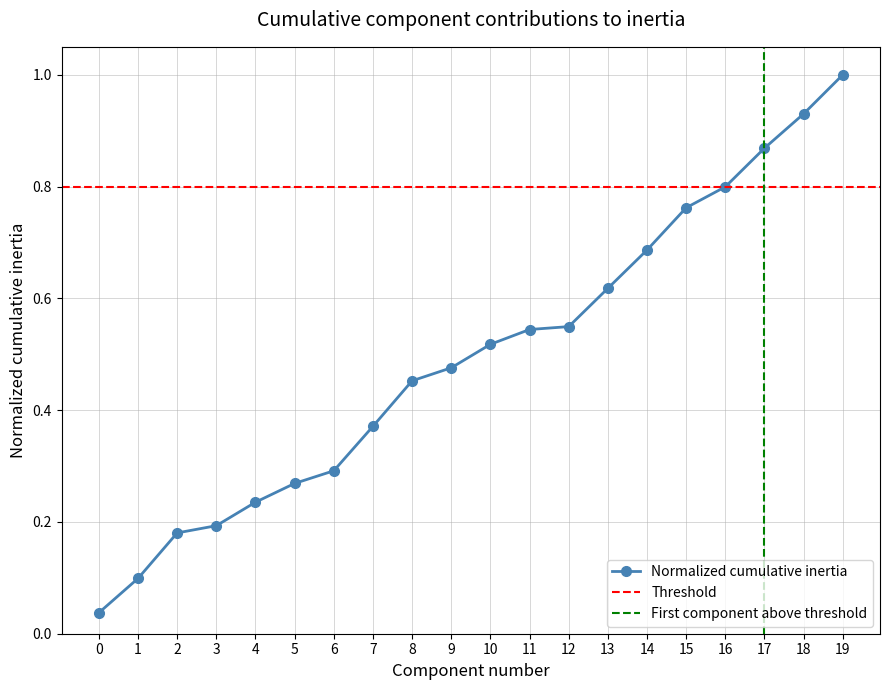

The value at 7 is 0.4. True or false?

True